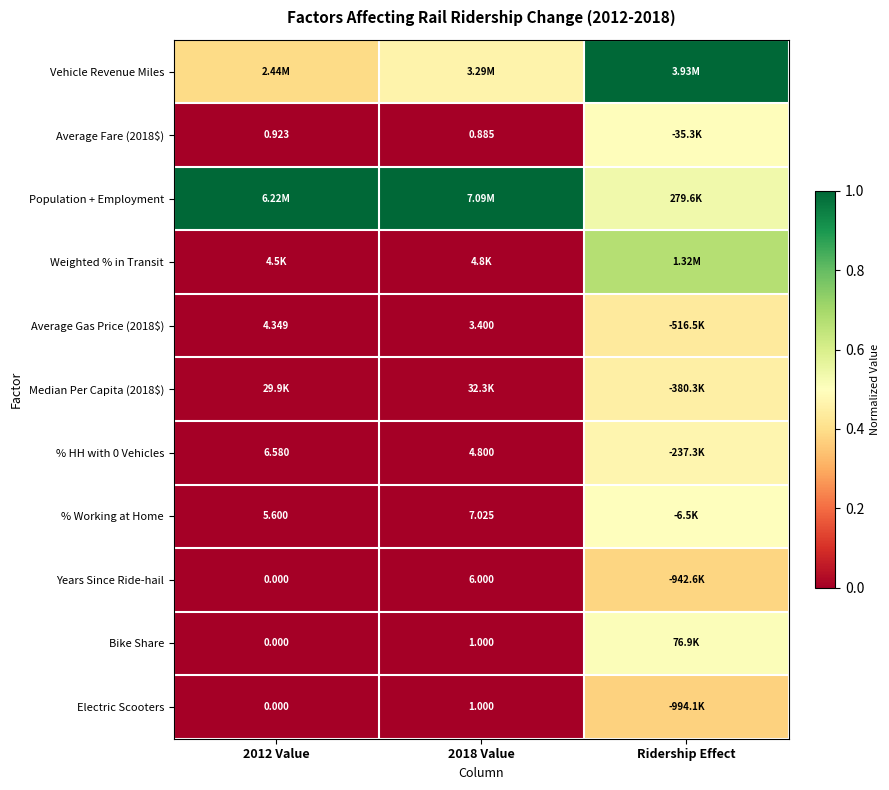

What is the spread (max minus min) of values at 2018 Value?

1.0